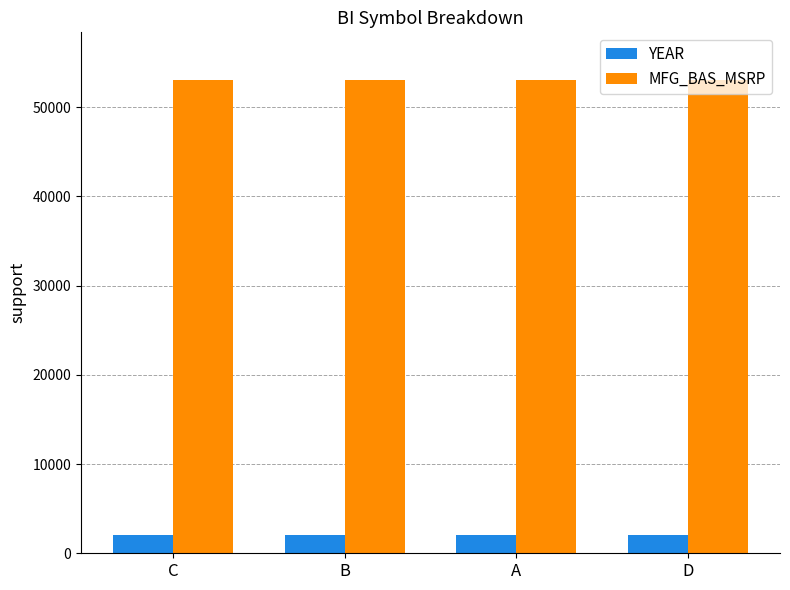

Does the chart contain stacked bars?

No